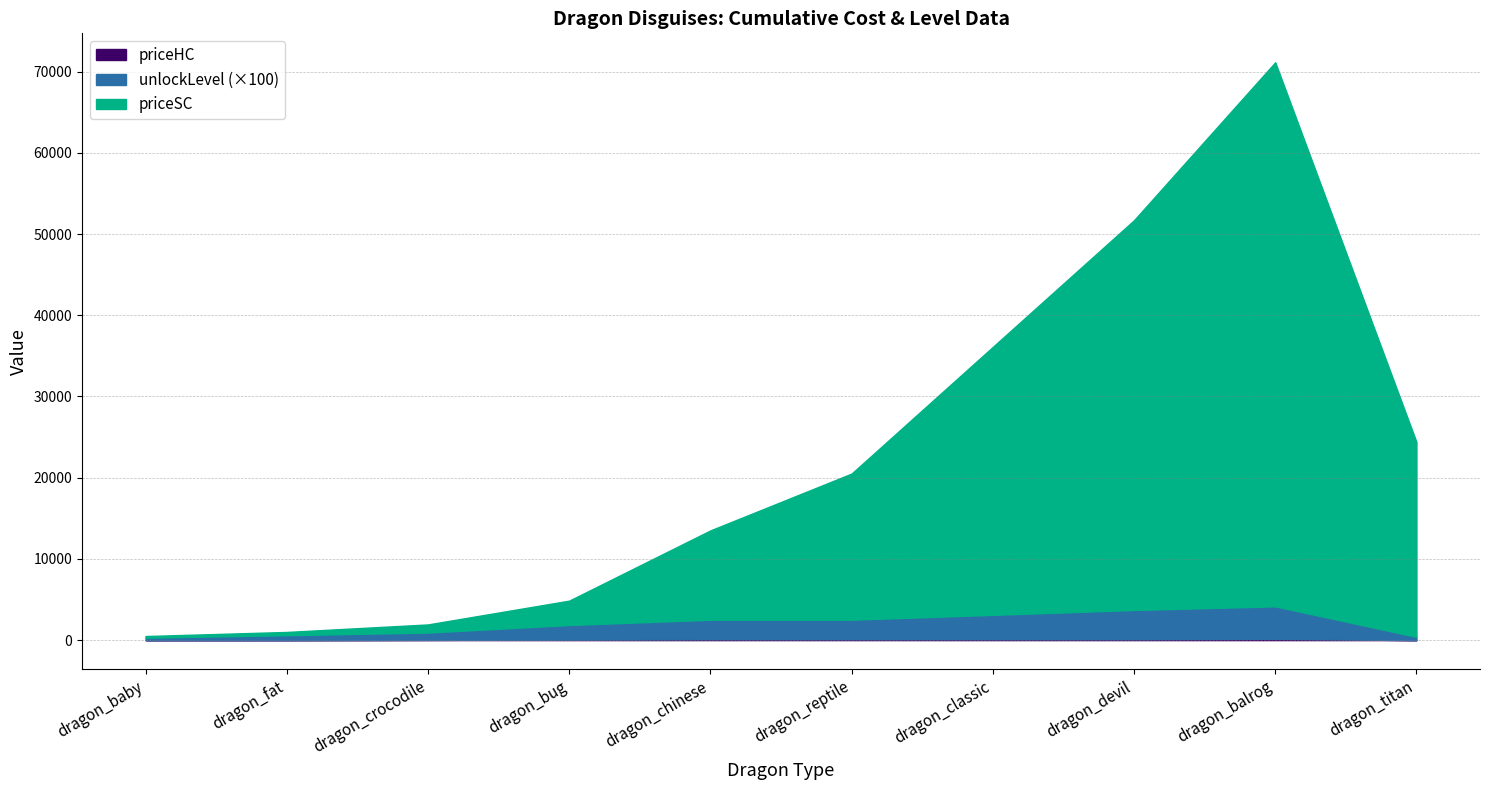

Is it true that priceSC equals 4154 at dragon_bug?

False